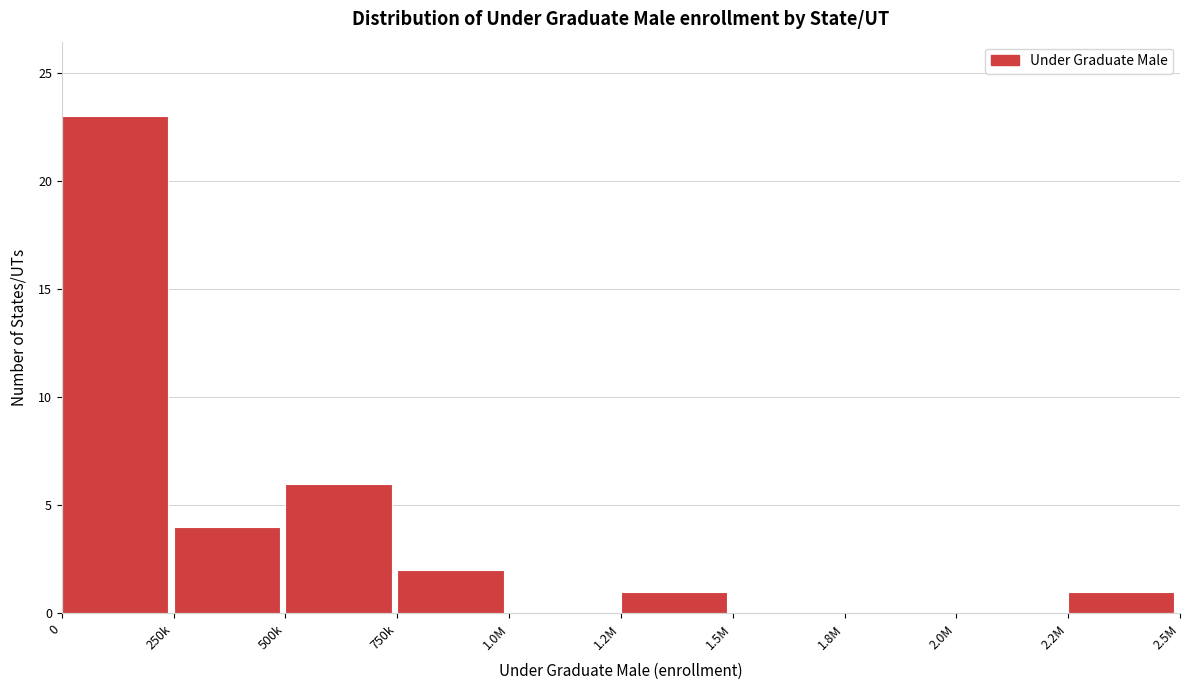

Reading left to right, extract all data points from this chart.

0=23	250k=4	500k=6	750k=2	1.0M=0	1.2M=1	1.5M=0	1.8M=0	2.0M=0	2.2M=1